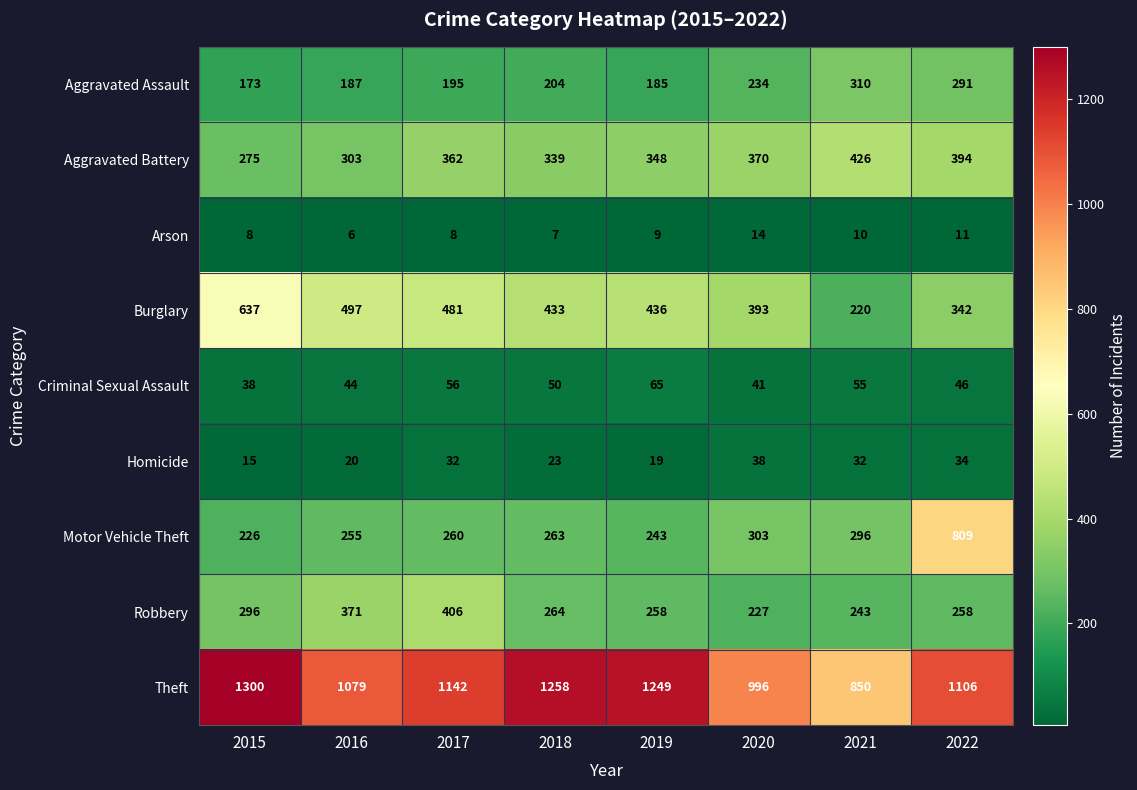

What is the difference between the second highest and second lowest values in the Homicide series?

15